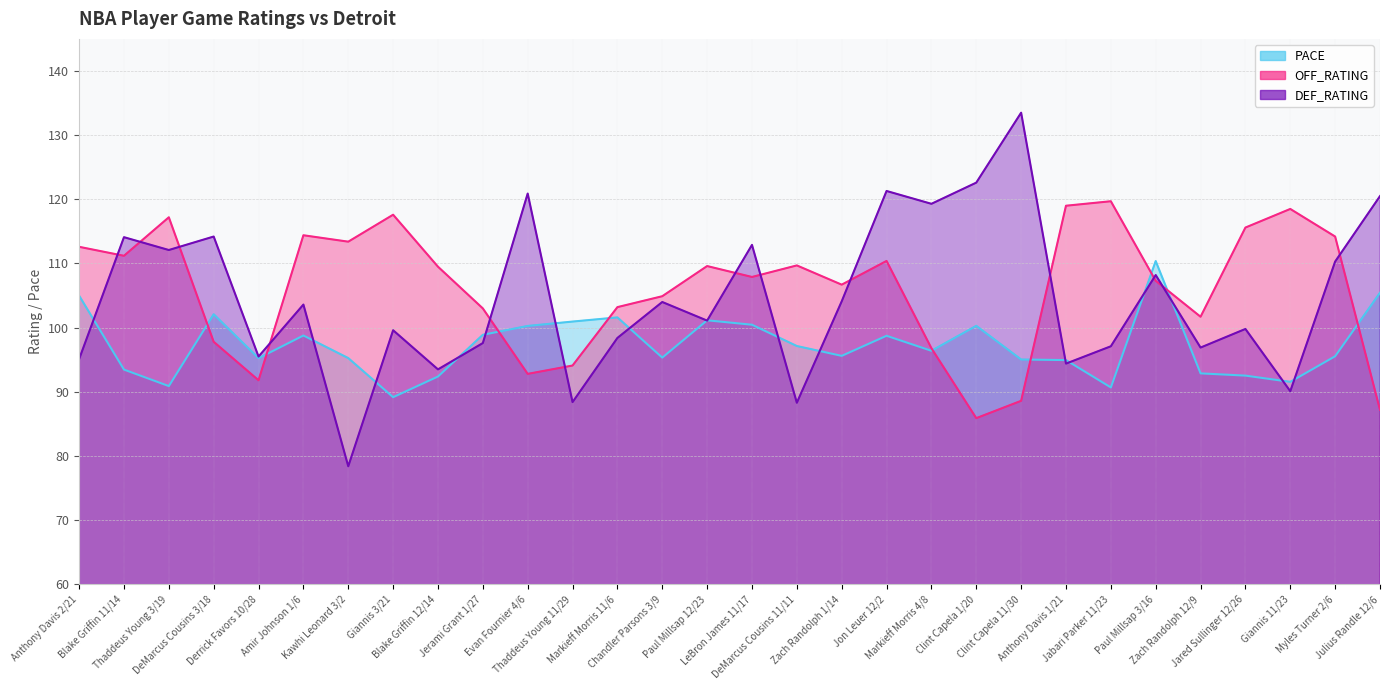

Where do PACE and DEF_RATING first cross each other?

Anthony Davis 2/21 and Blake Griffin 11/14